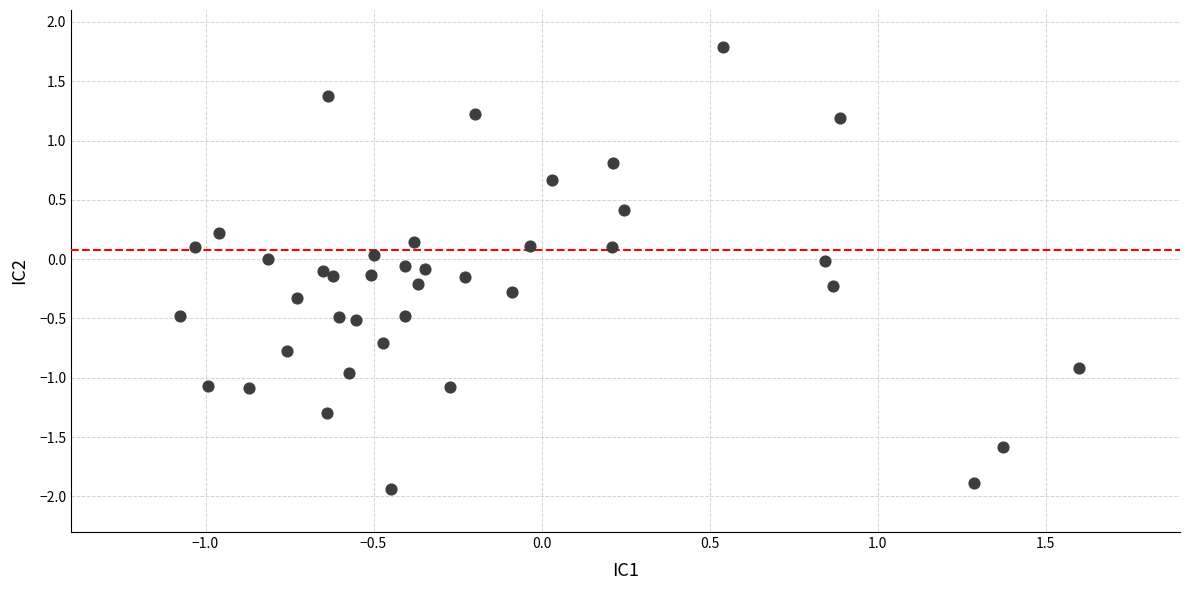

What is the range of X values (max minus min)?

2.7